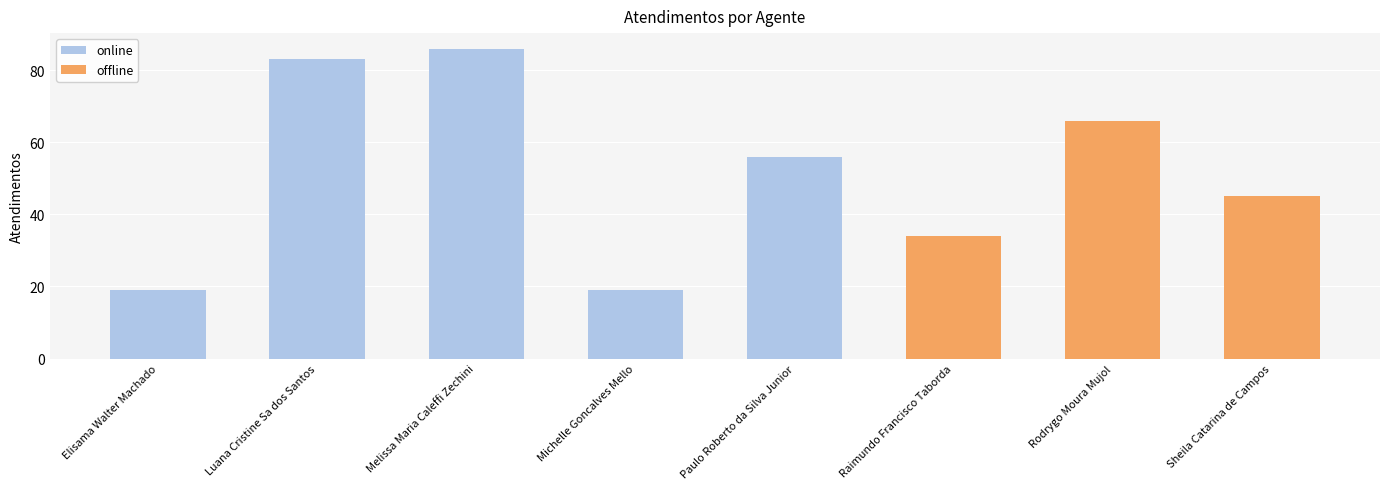

What is the difference between the maximum and minimum values in the offline series?

66